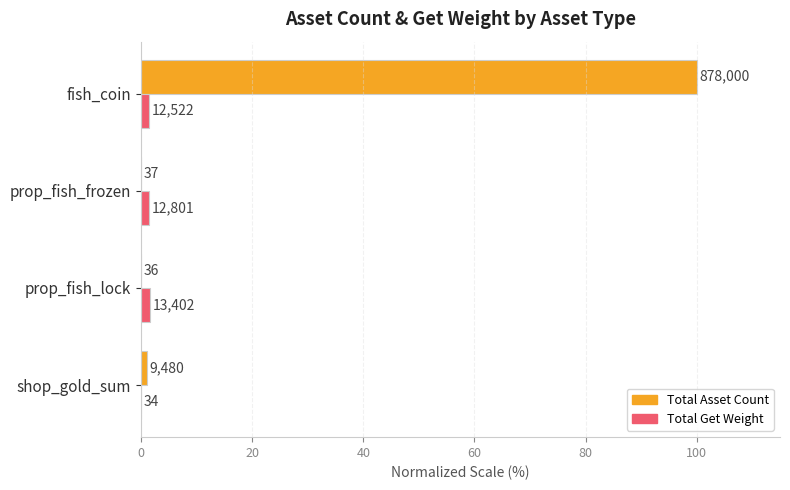

What are all the series names shown in the legend?

Total Asset Count, Total Get Weight